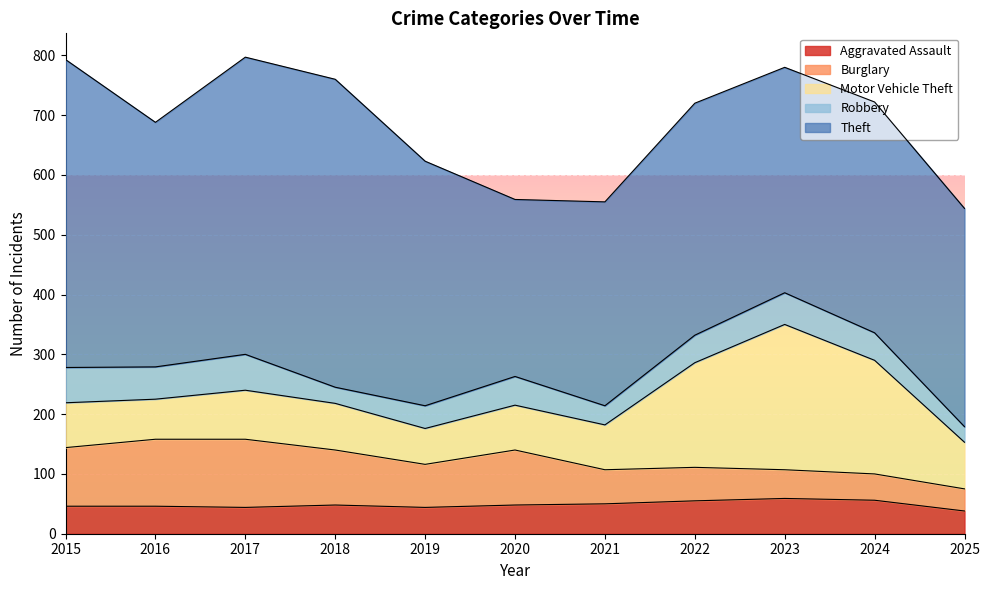

What is the difference between the maximum and minimum values in the Aggravated Assault series?

21